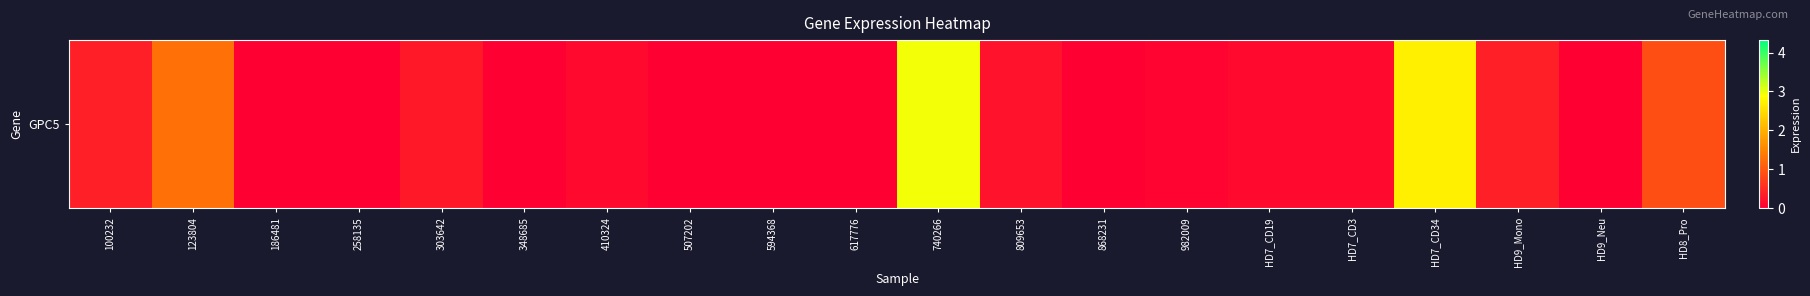

What is the difference between the values at 123804 and HD7_CD34?

1.4